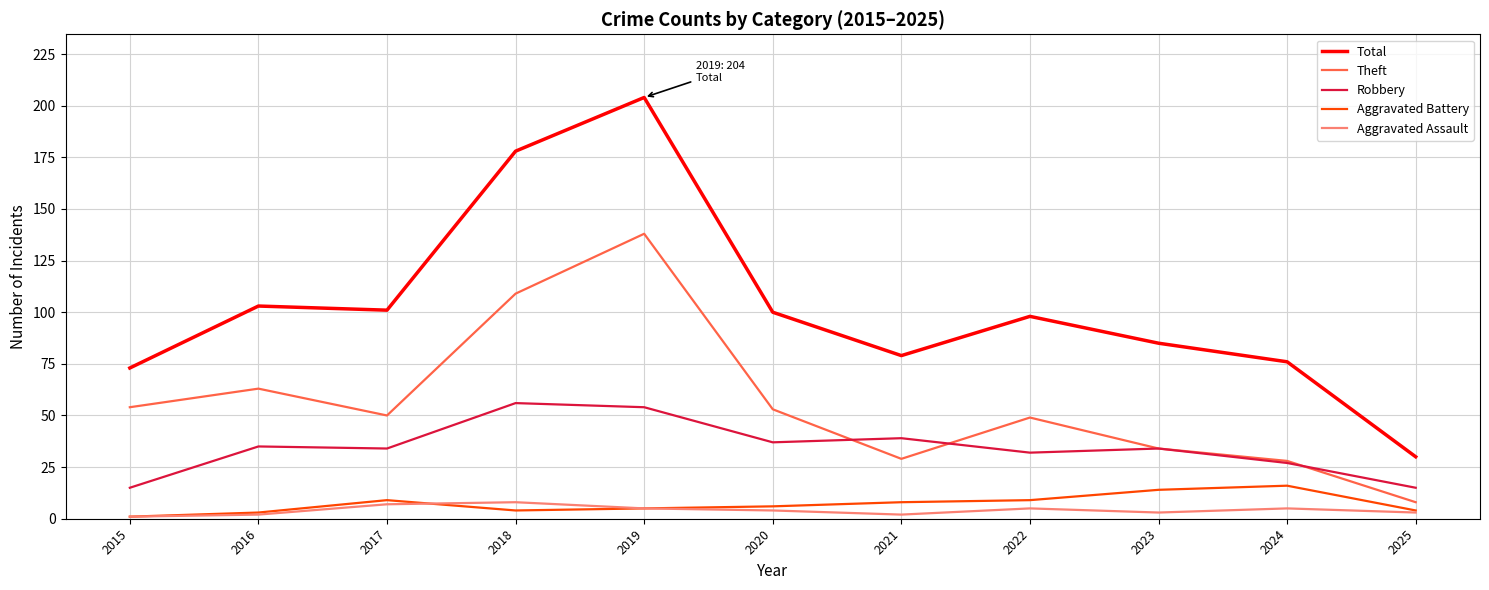

What are all the series names shown in the legend?

Total, Theft, Robbery, Aggravated Battery, Aggravated Assault